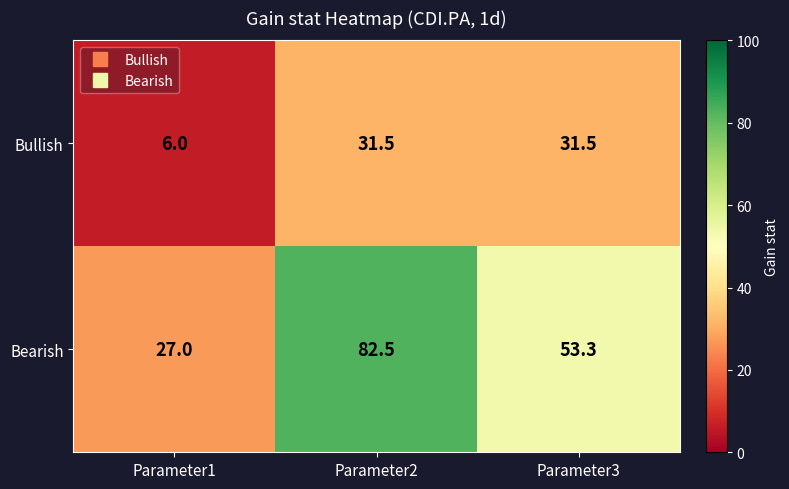

What is the spread (max minus min) of values at Parameter2?

51.0